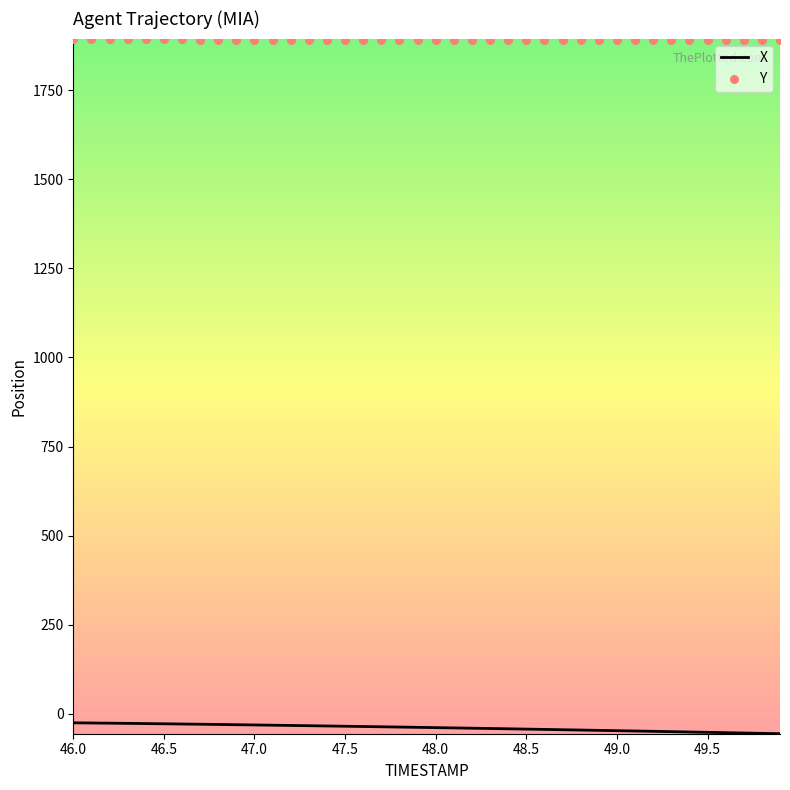

Which series reaches the maximum Y coordinate?

Y